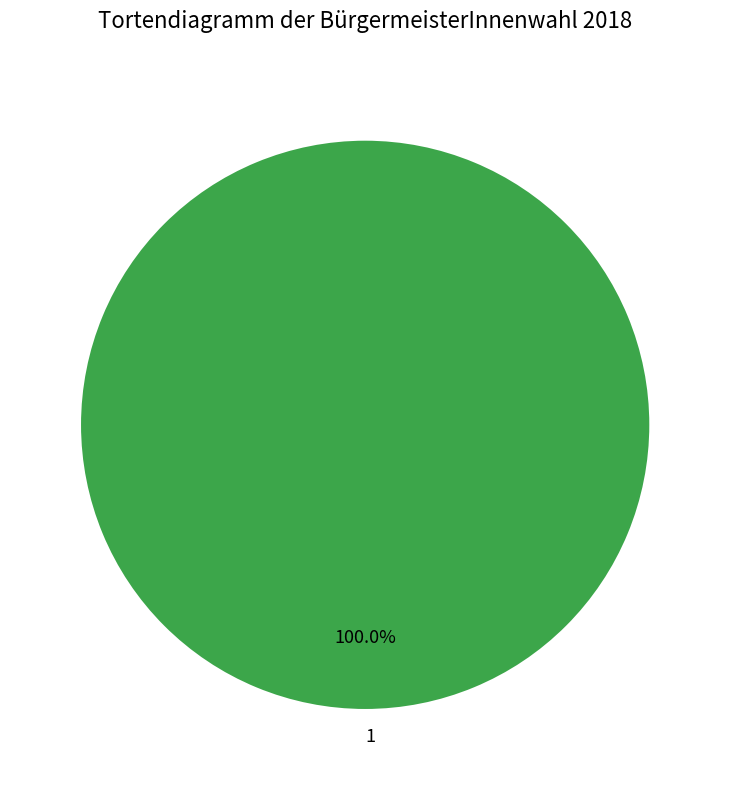

To the nearest percent, what portion does 1 represent?

100%